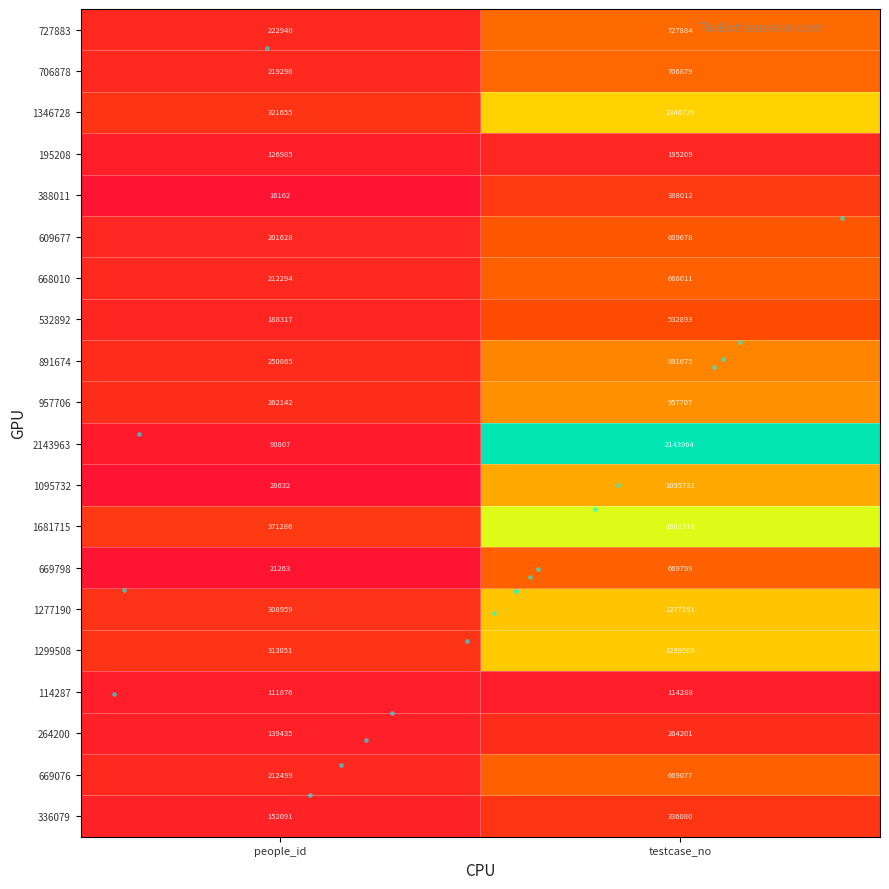

What is the approximate value of 1346728 at testcase_no?

1346729